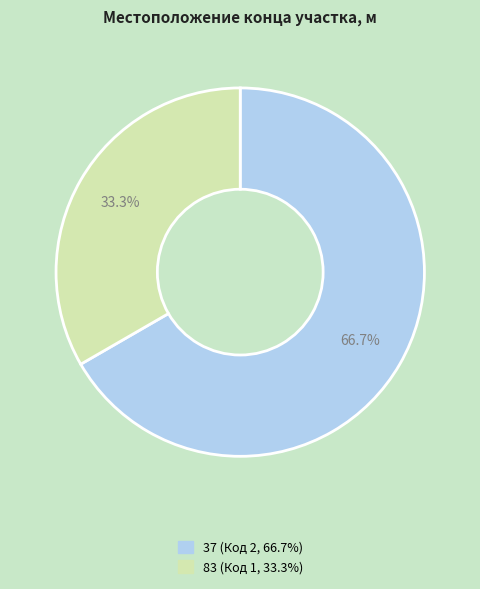

Rank the categories by value from highest to lowest.

37, 83